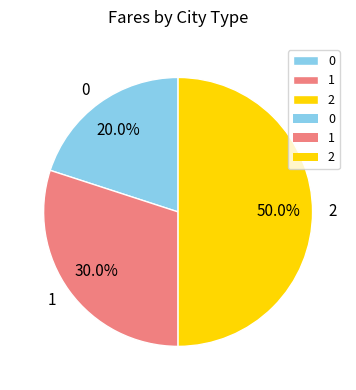

What is the ratio of the value at 0 to the value at 2?

0.4